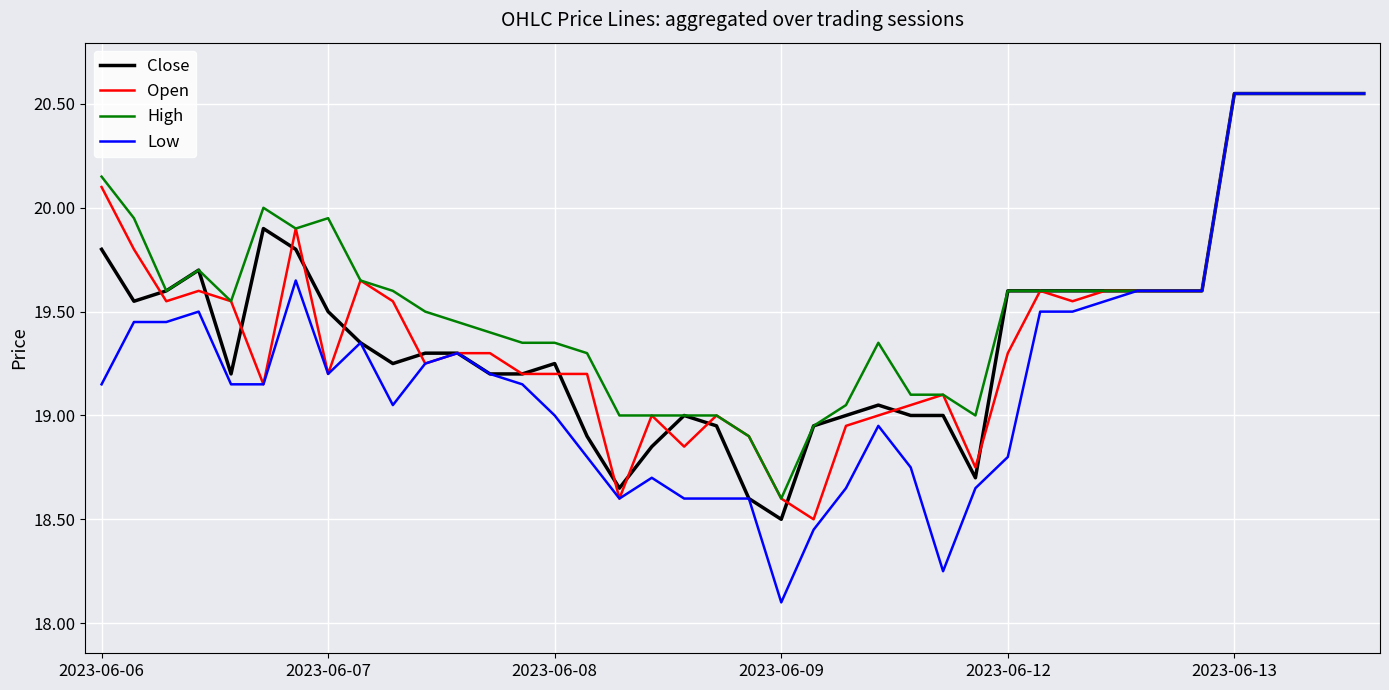

How many categories are shown in the chart?

40